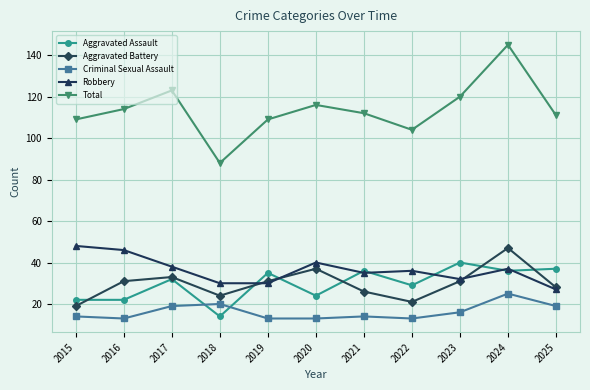

At which label does Total first exceed 112?

2016